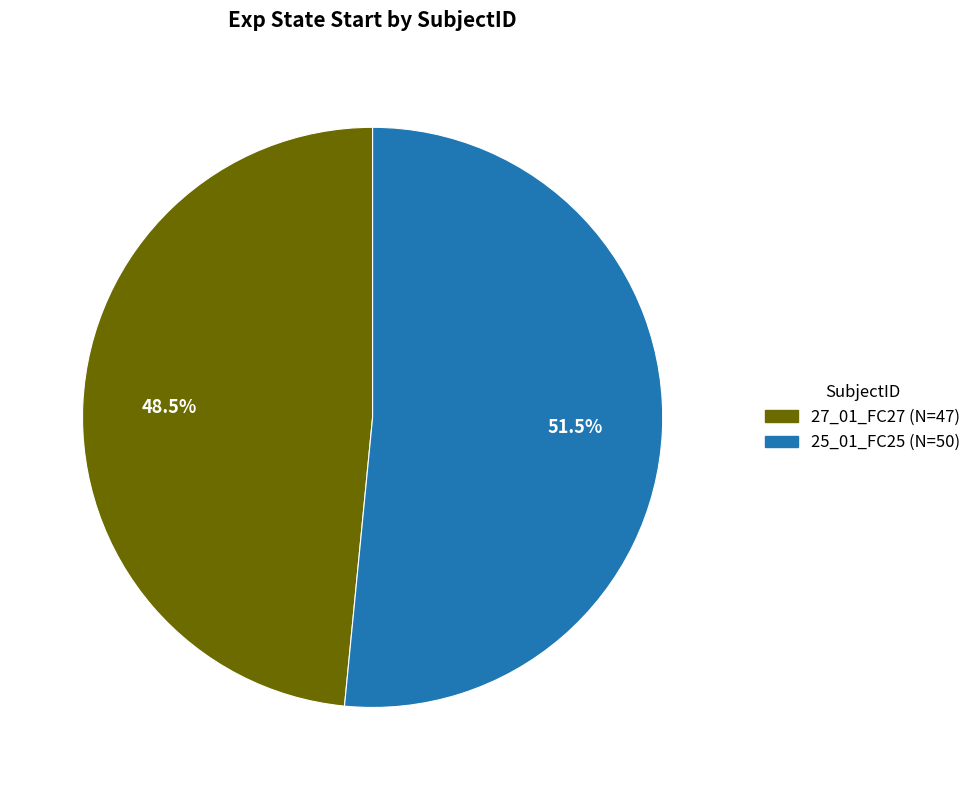

Which slice is the smallest?

27_01_FC27